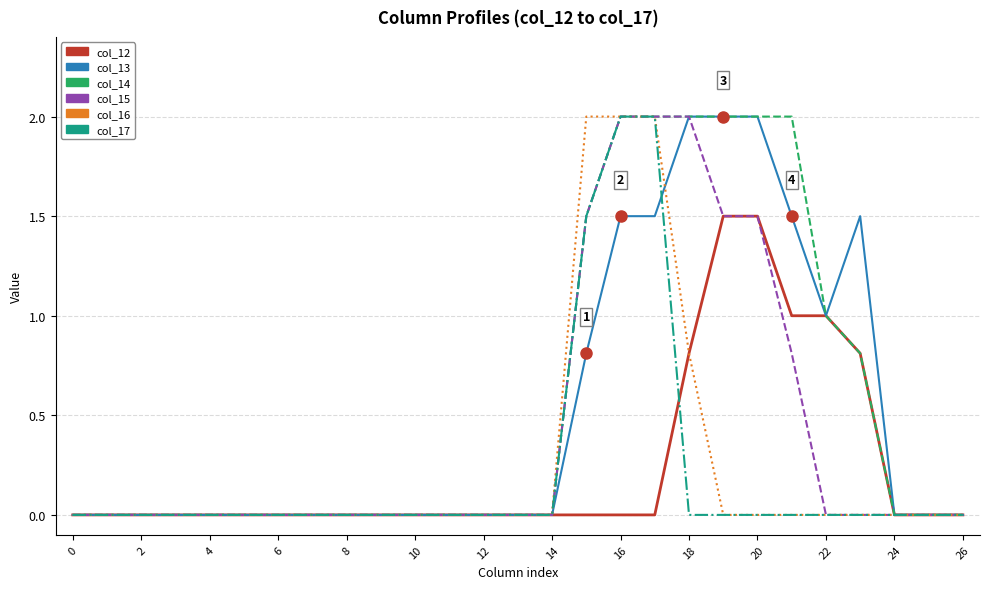

What is the highest value of the col_16 series?

2.0